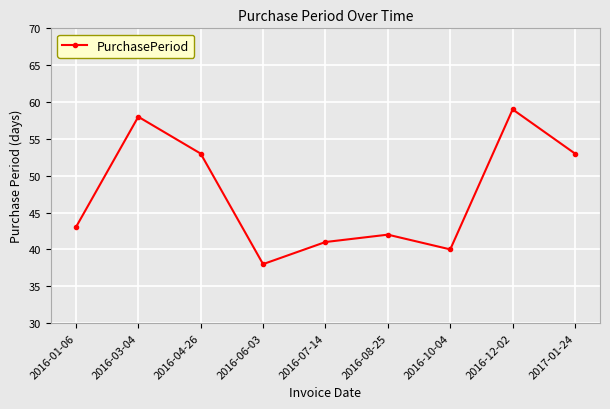

Reading left to right, transcribe all the data shown in this chart.

2016-01-06=43	2016-03-04=58	2016-04-26=53	2016-06-03=38	2016-07-14=41	2016-08-25=42	2016-10-04=40	2016-12-02=59	2017-01-24=53